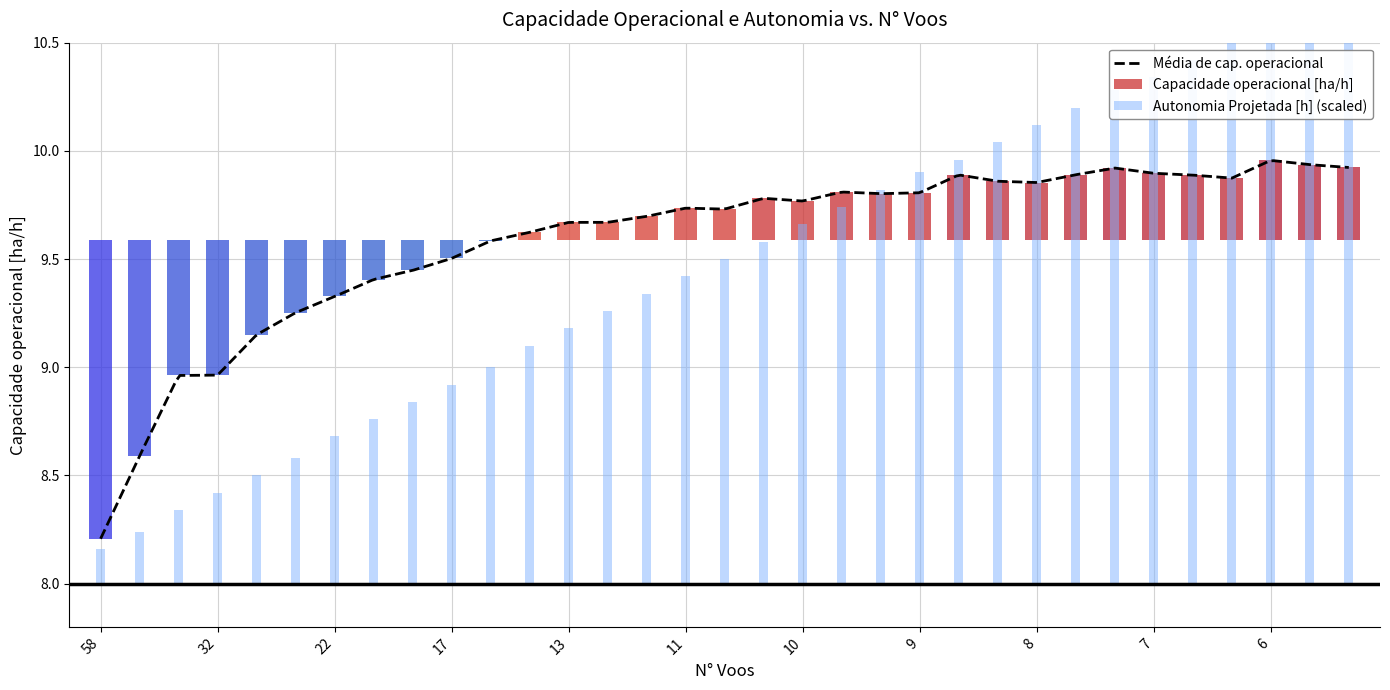

What is the value of the Autonomia Projetada [h] bar at the 21st from the left?

1.0